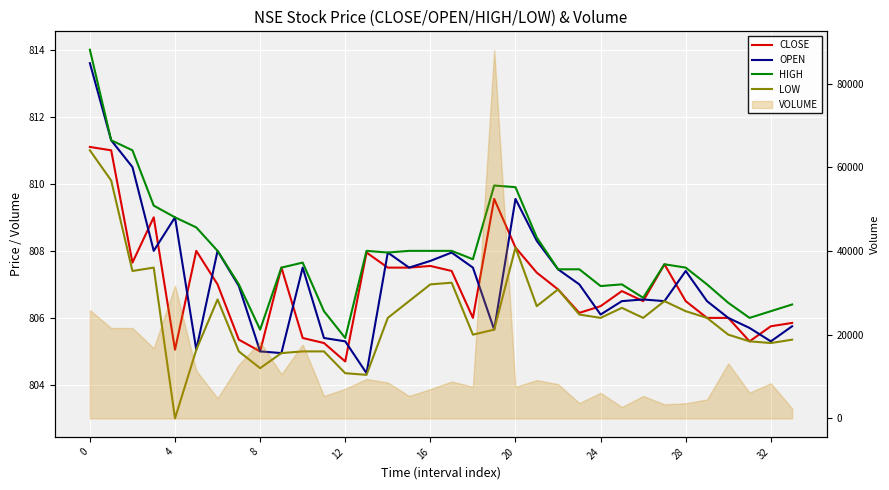

At how many categories does at least one series exceed 807?

22